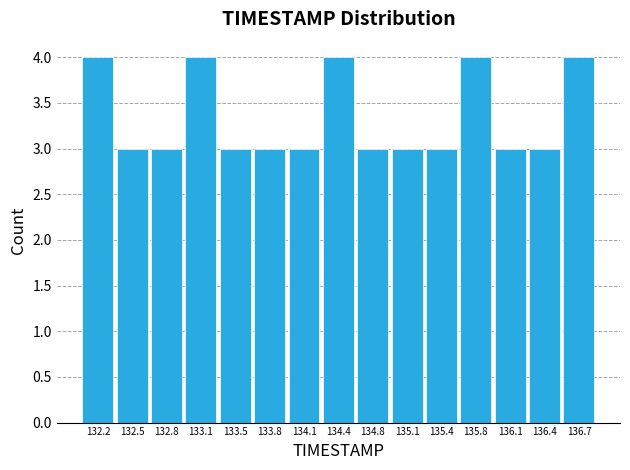

How tall is the bar that spans 133.65 to 133.95 on the x-axis? Neither the bar edges nor the heights are printed on the chart, so give them approximately, as read against the axes.

3